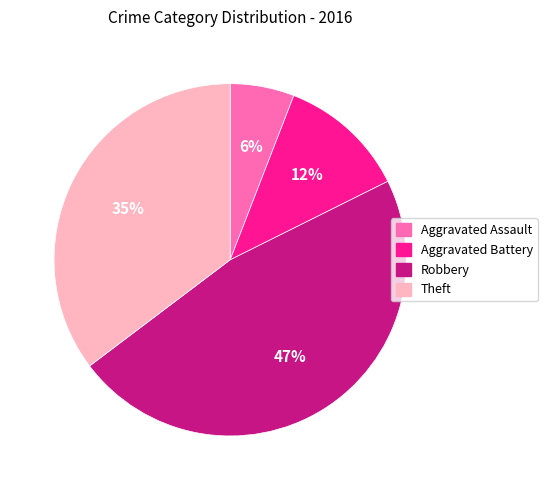

Which slice is the largest?

Robbery